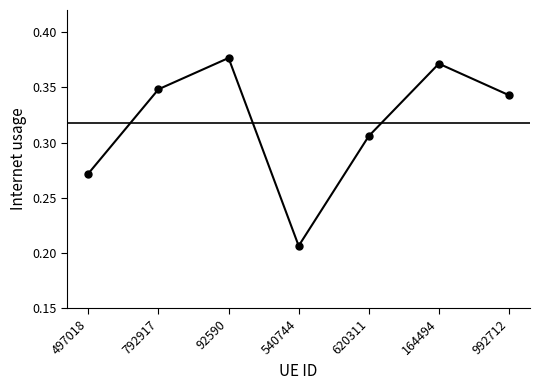

The chart shows a value of 0.2 at 992712. True or false?

False